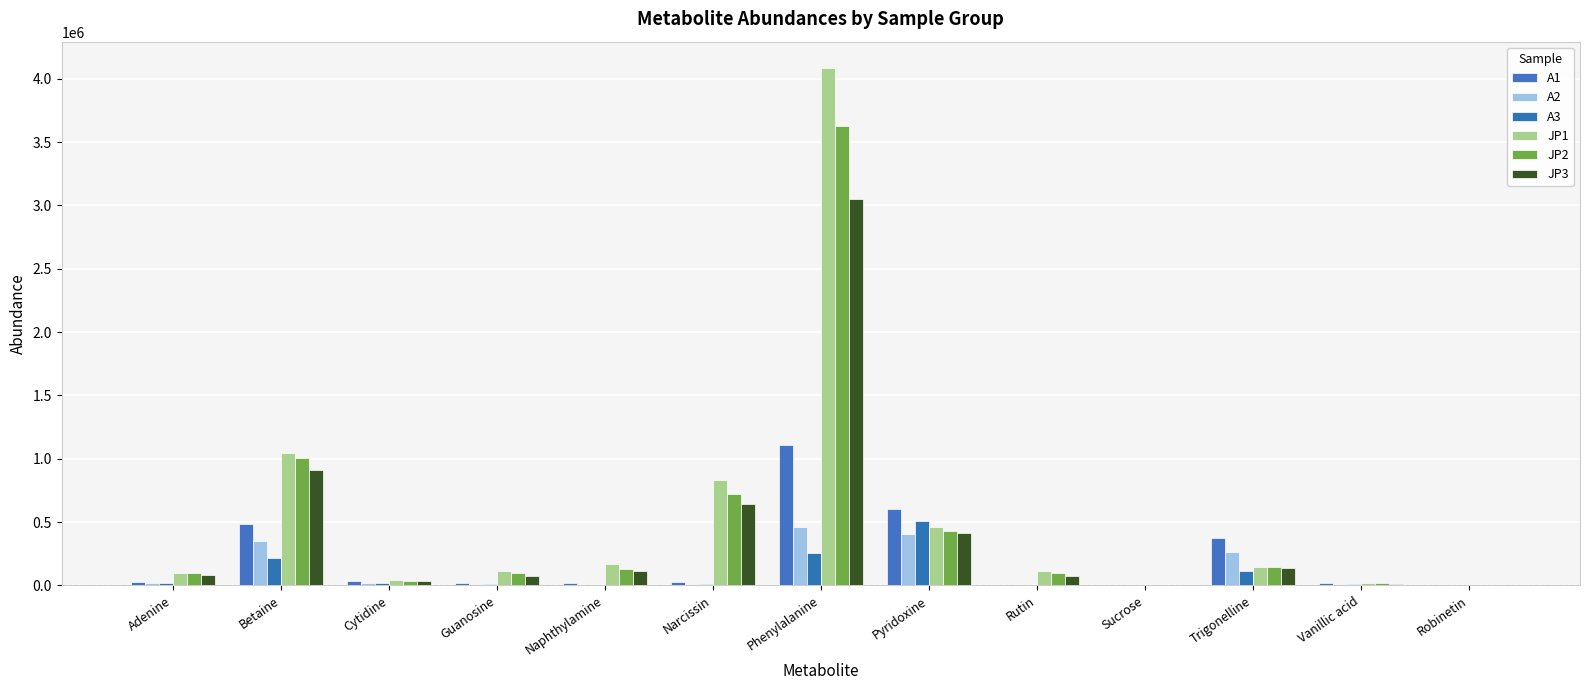

Between Adenine and Narcissin, which is larger?

Adenine